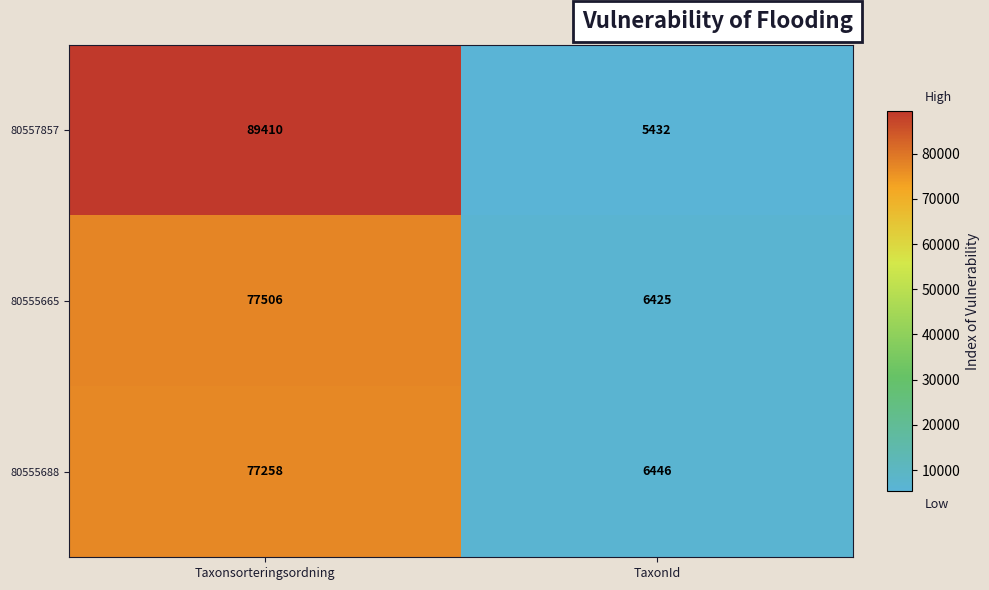

True or false: 80557857 has a value of 8990 at TaxonId.

False